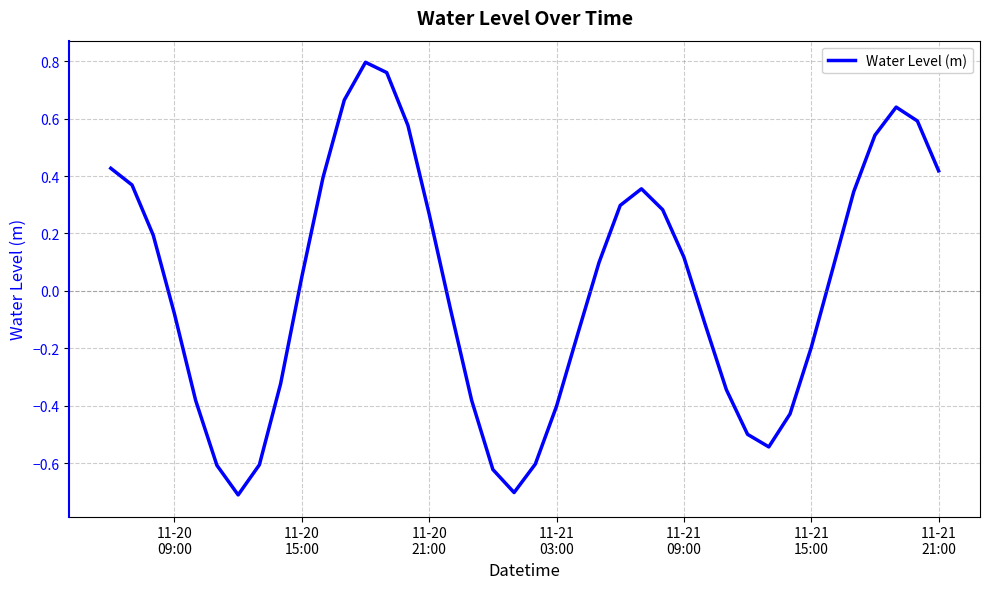

What is the minimum value shown in the chart?

-0.7